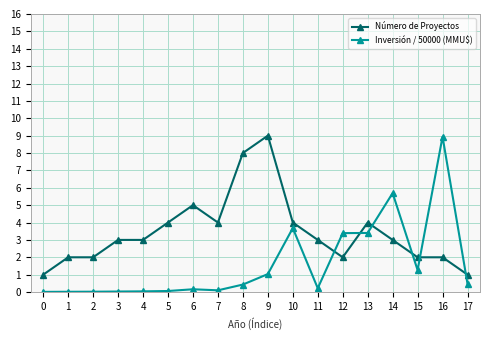

True or false: Número de Proyectos has more than 1 interior local peaks.

True